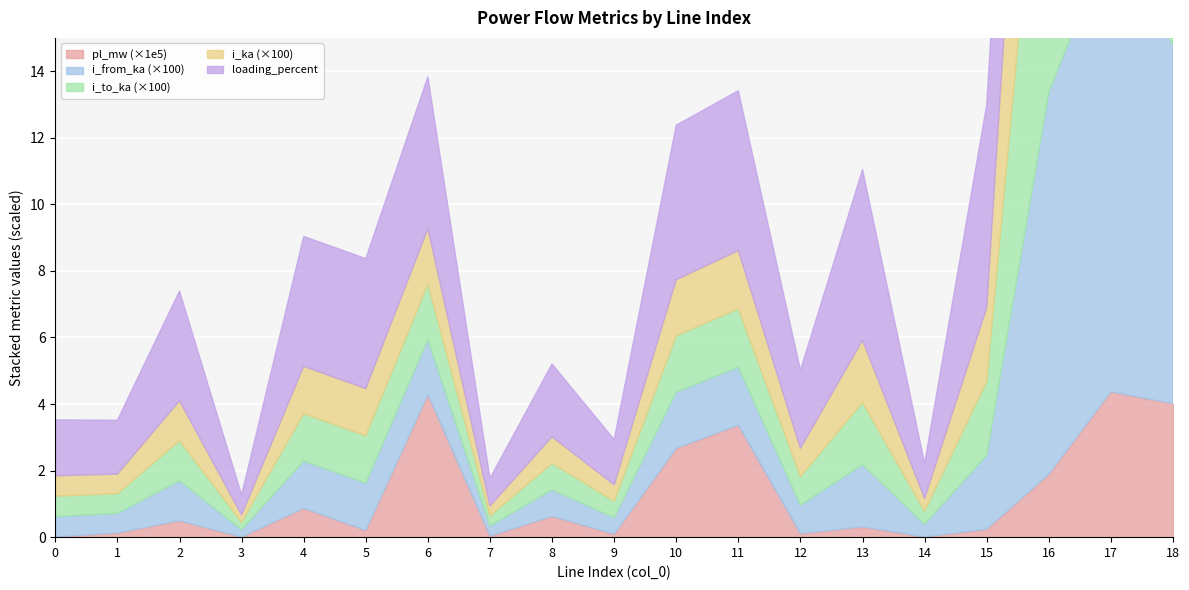

Is the value of pl_mw at 12 greater than the value of loading_percent at 1?

No